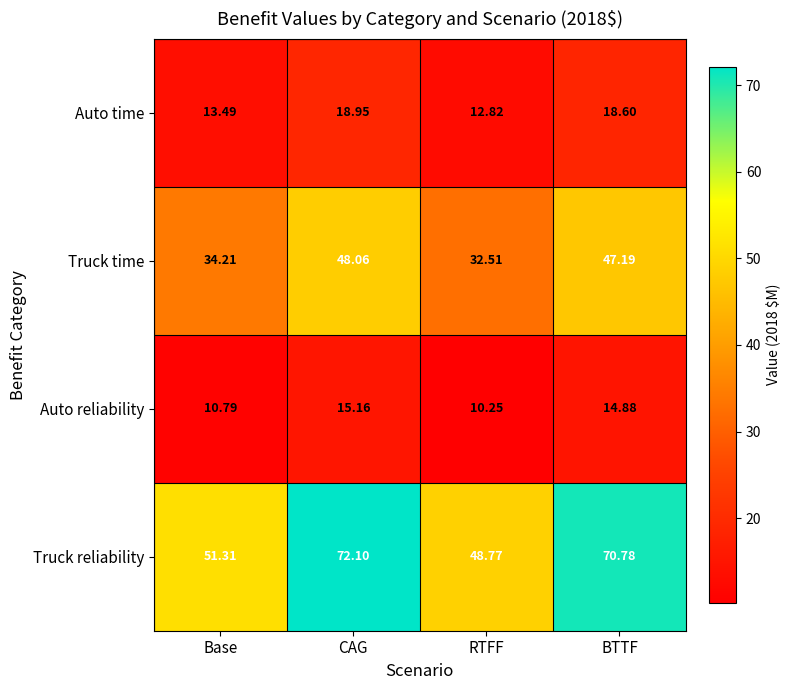

Which category has the lowest value across all series?

RTFF